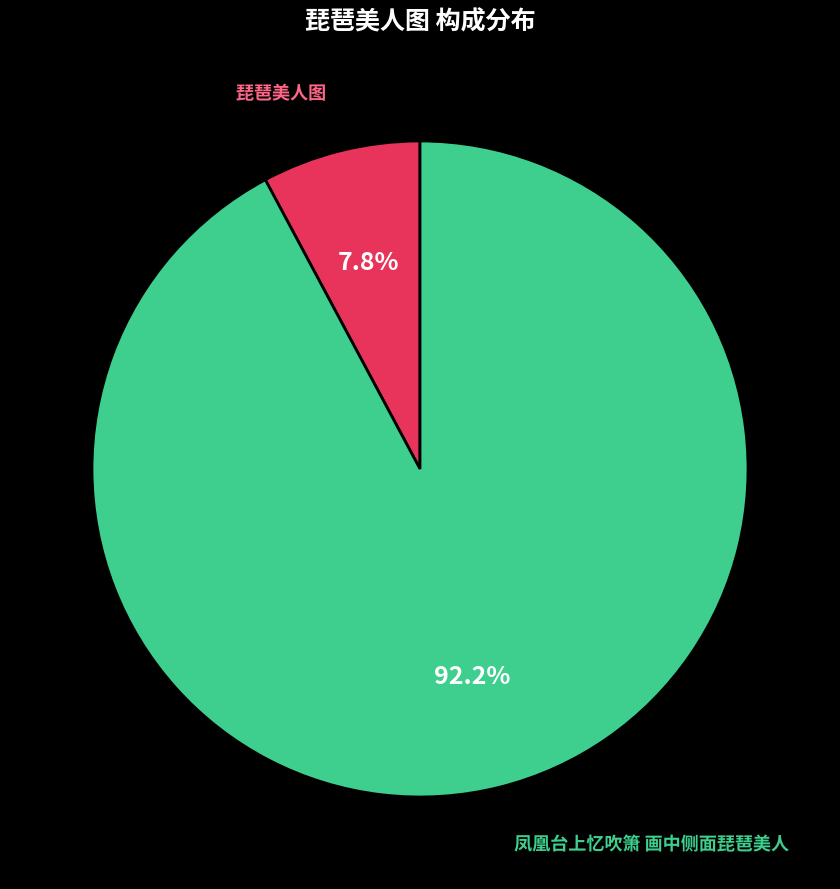

To the nearest percent, what is the difference between the 凤凰台上忆吹箫 画中侧面琵琶美人 and 琵琶美人图 slice percentages?

84%